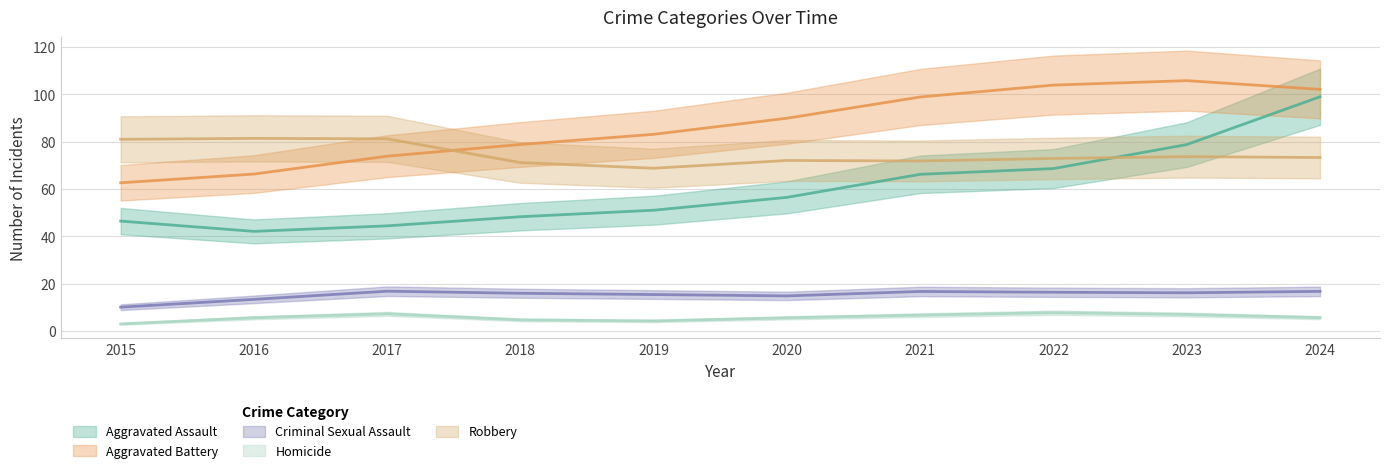

True or false: Robbery and Homicide cross at least once.

False